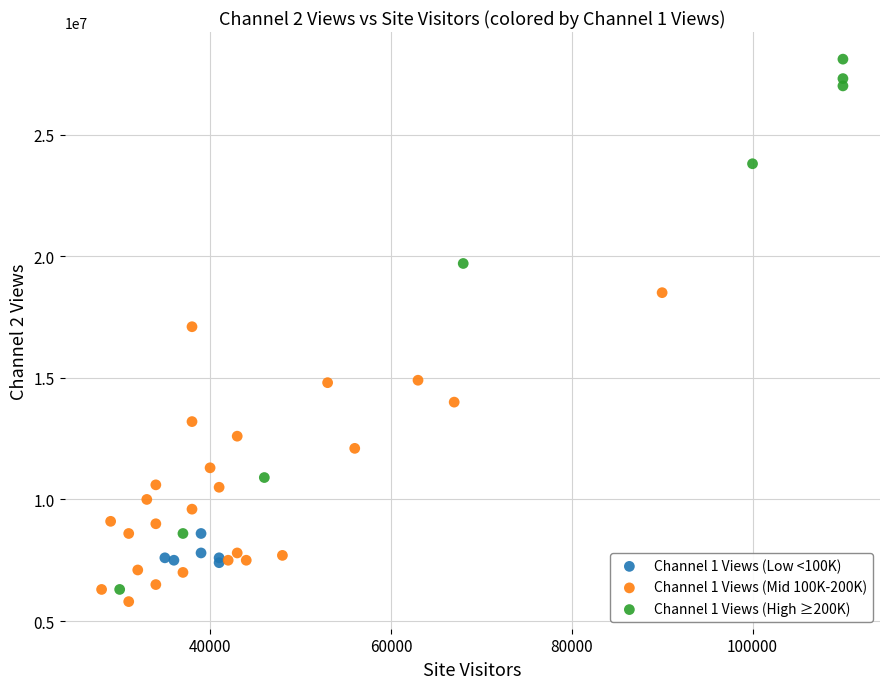

What are all the series names shown in the legend?

Channel 1 Views (Low <100K), Channel 1 Views (Mid 100K-200K), Channel 1 Views (High ≥200K)